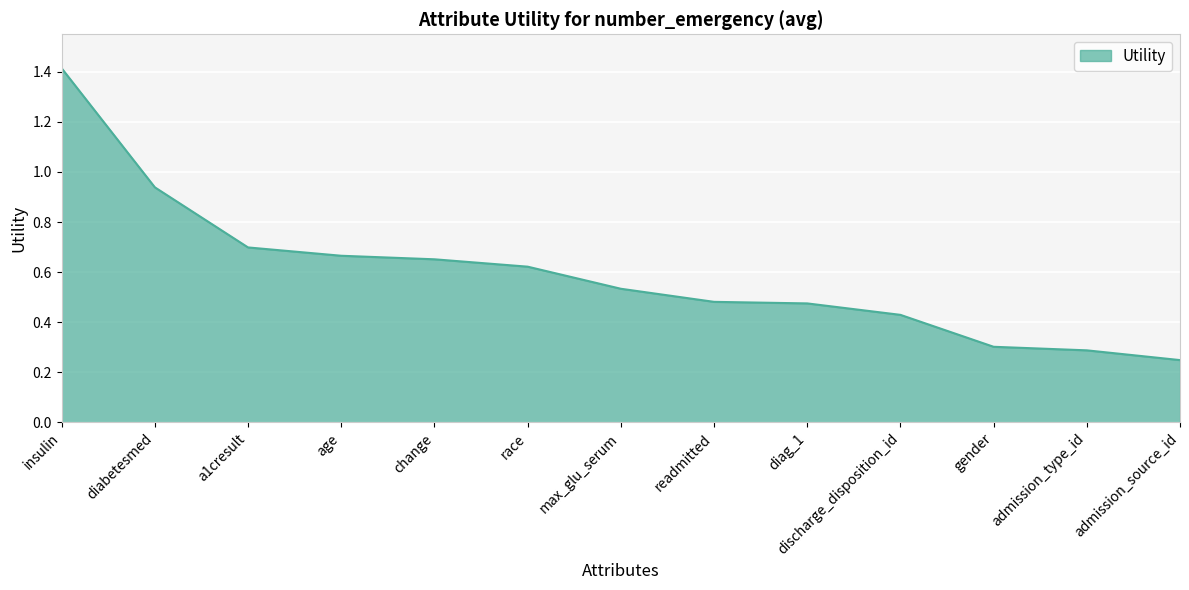

The chart shows a value of 0.4 at admission_type_id. True or false?

False